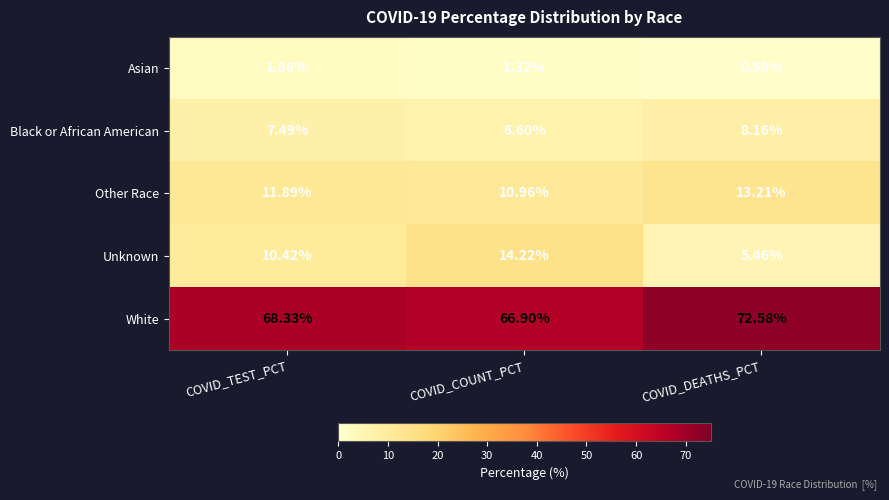

Which series has the widest spread of values?

Unknown